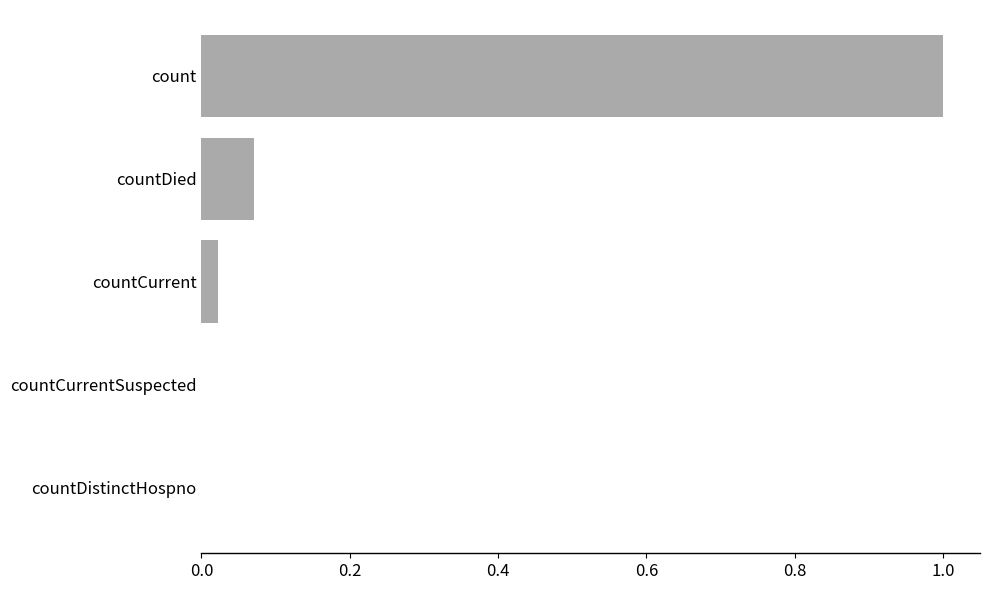

What is the maximum value shown in the chart?

1.0